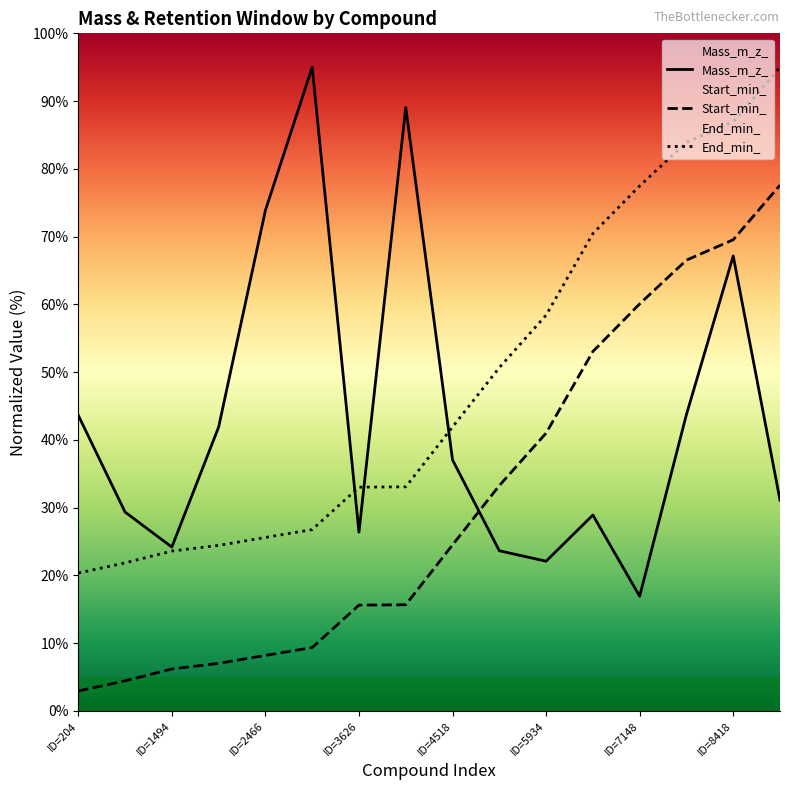

Where is Start_min_ nearest to the value 40?

ID=5934